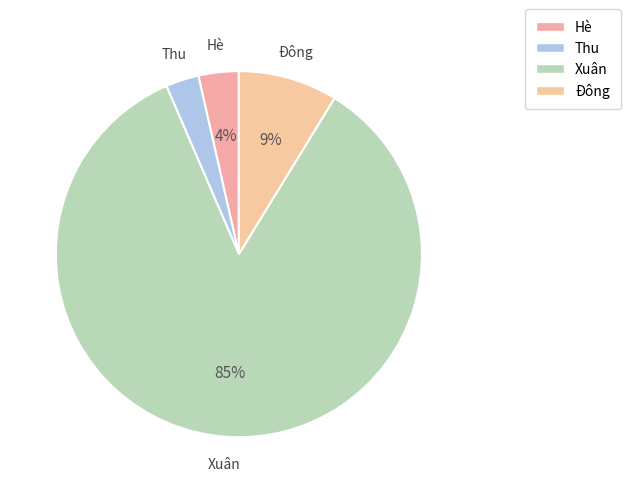

How many slices are in this pie chart?

4